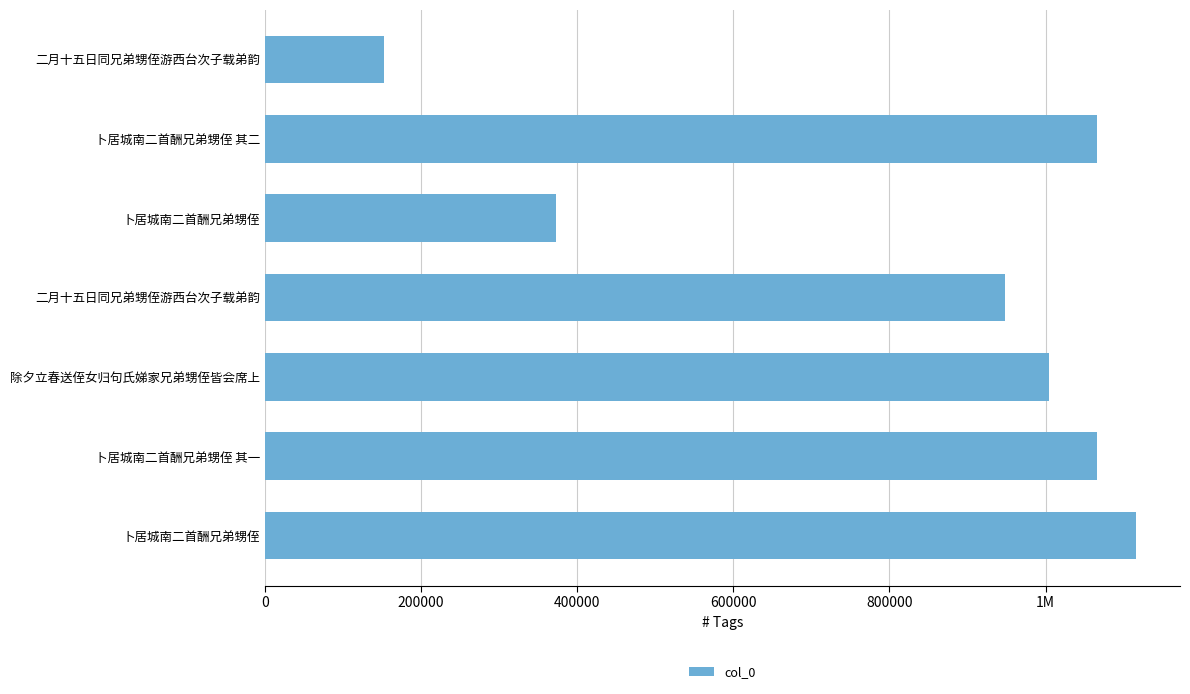

What is the difference between the second highest and minimum values?

913381